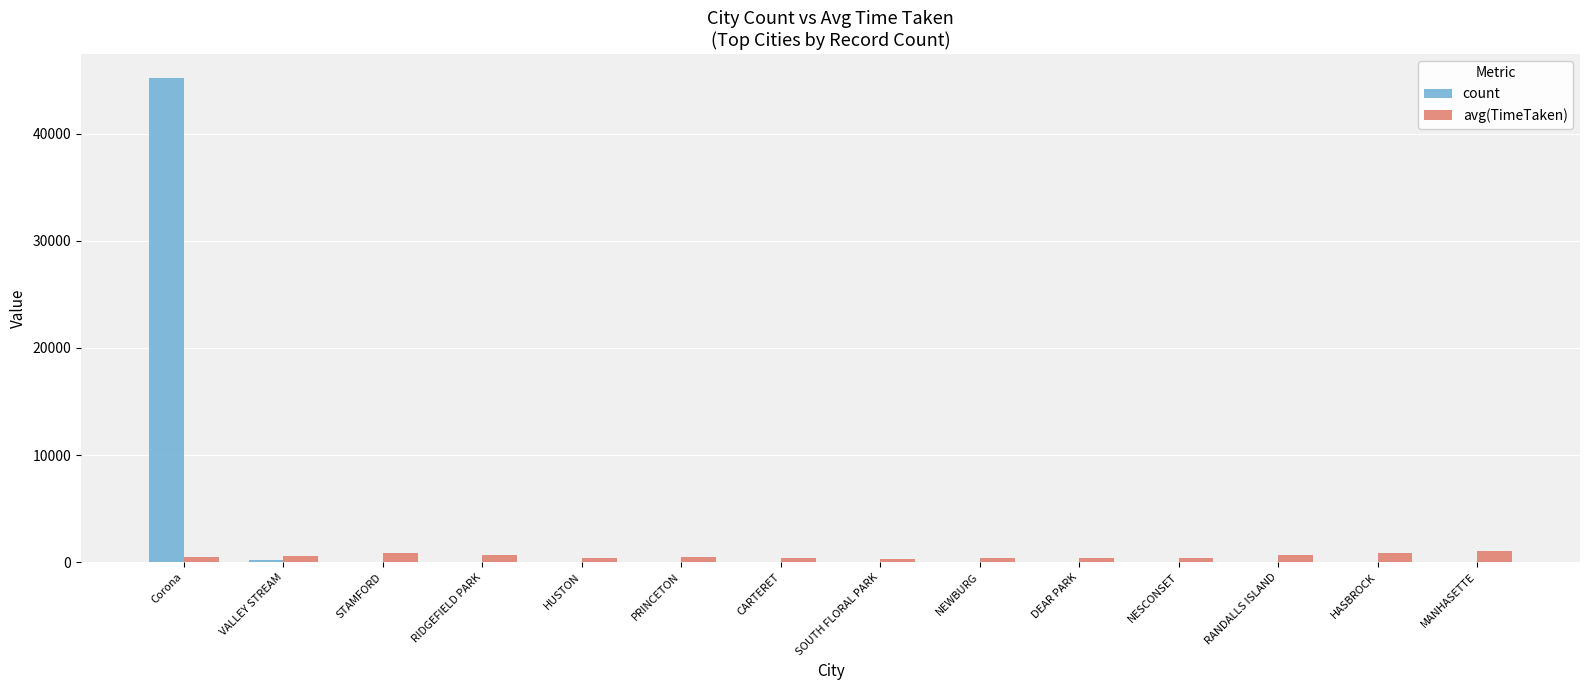

At which category is the sum across all series the highest?

Corona